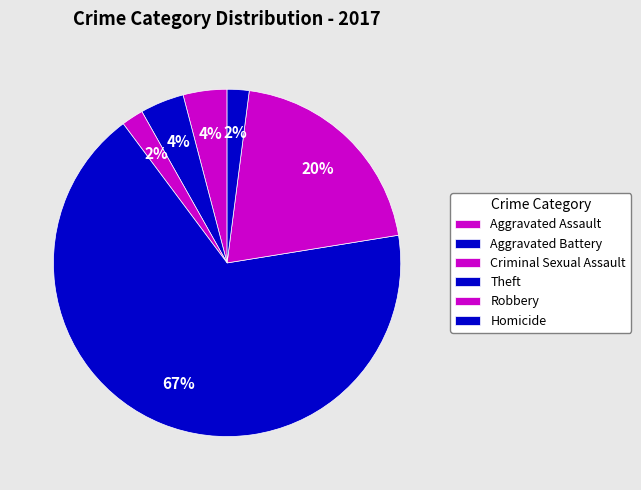

Is Aggravated Battery the majority of the pie?

No